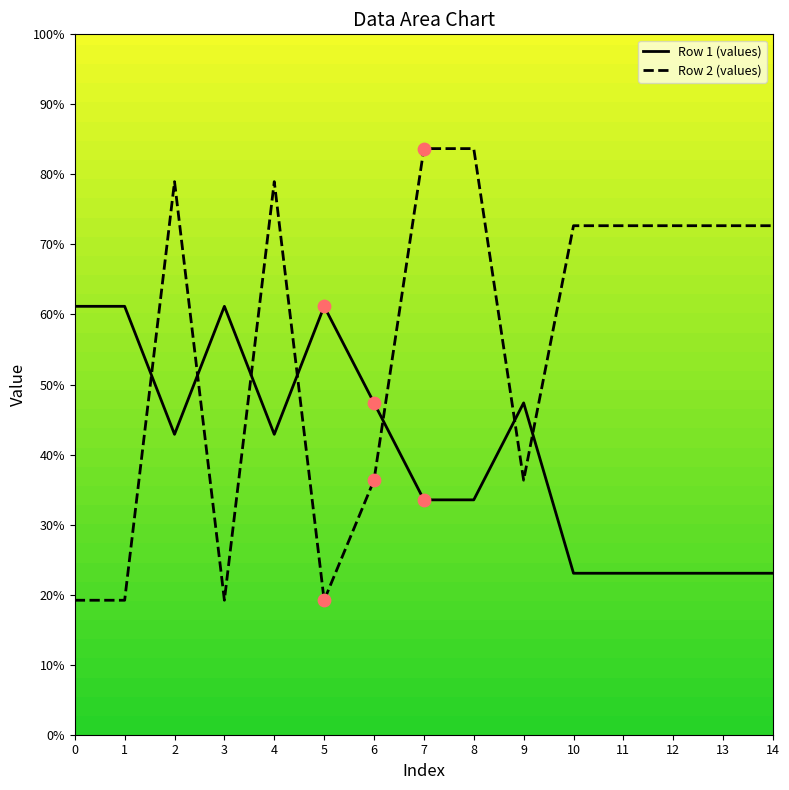

Which series has the widest spread of Y values?

Row 2 (values)